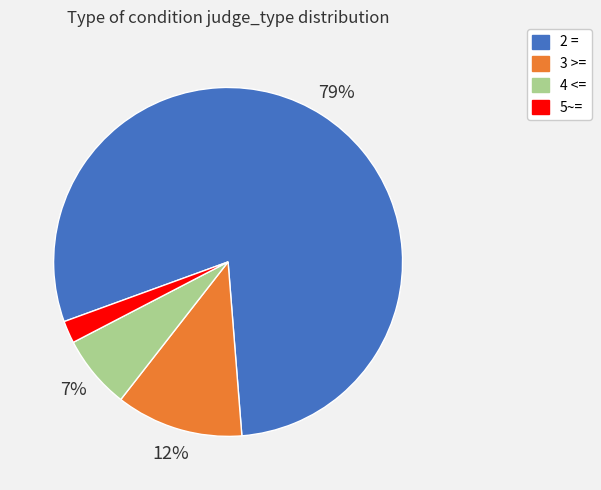

Which category has the smallest portion of the pie?

5~=